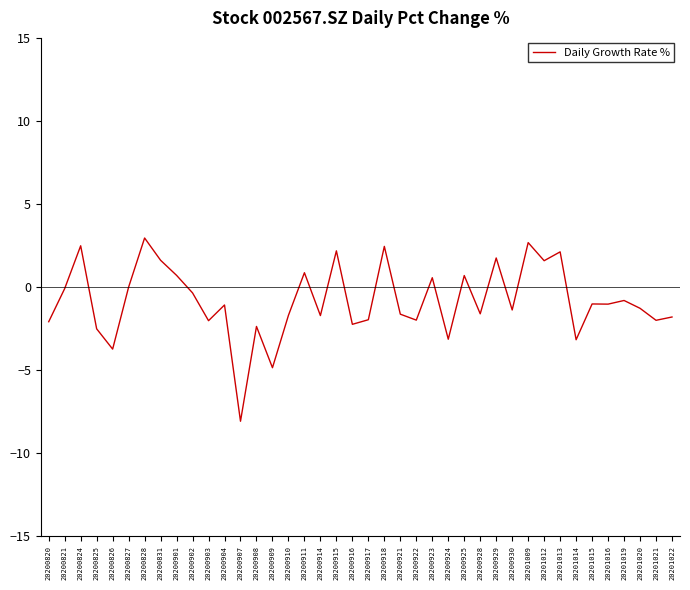

What is the smallest value displayed?

-8.1